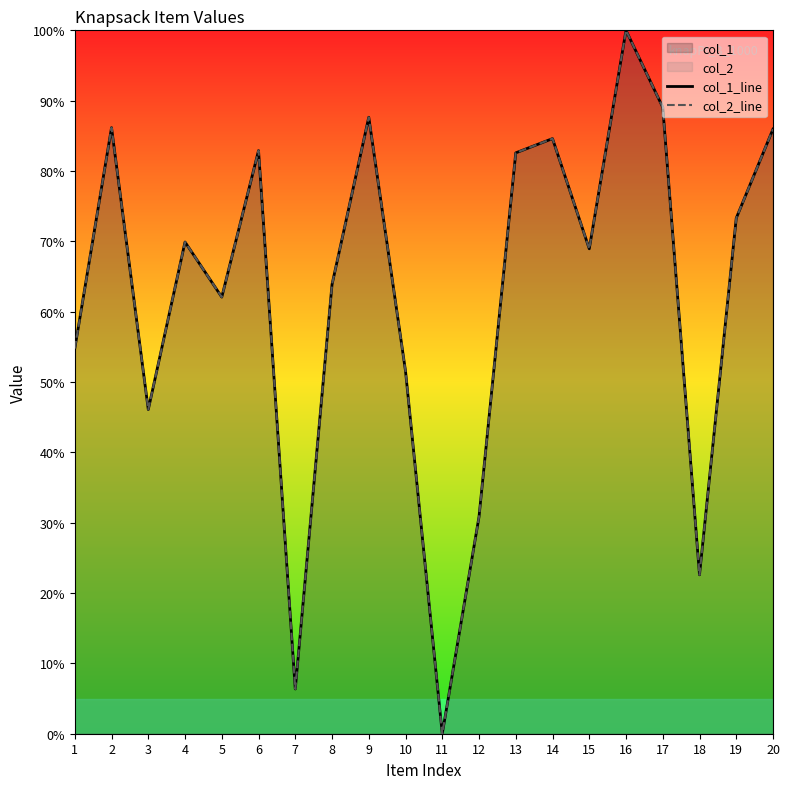

List the series in order of their peak value, highest first.

col_1_line, col_2_line